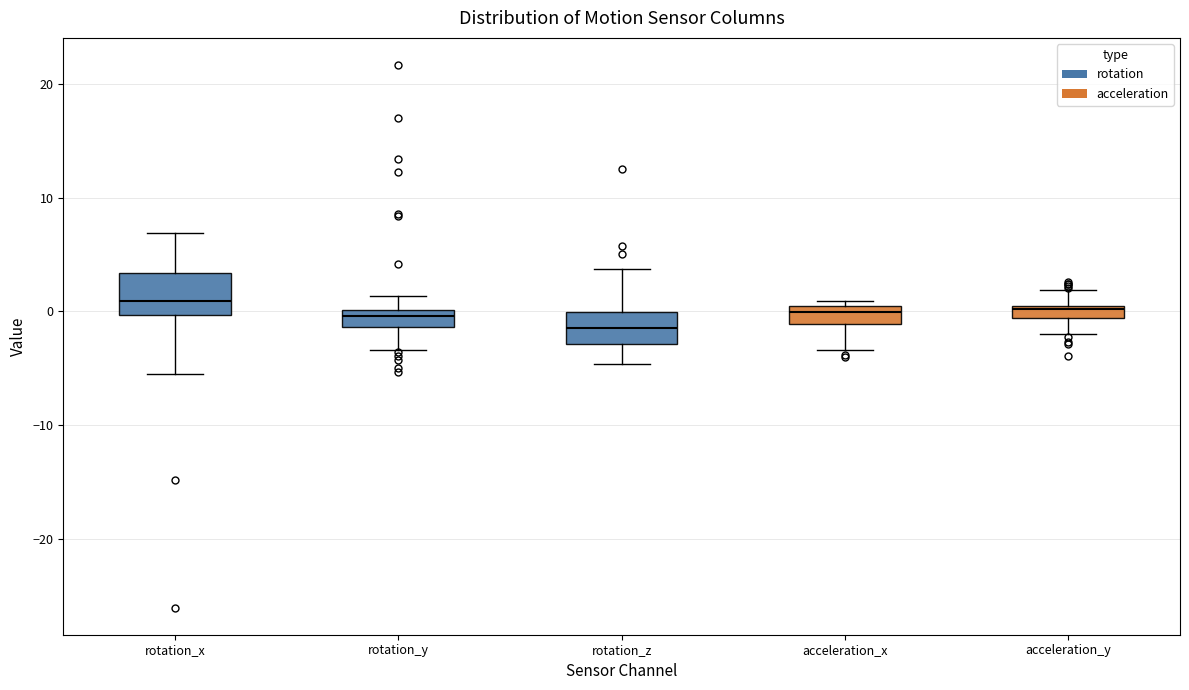

Where does the upper whisker of the box for rotation_y end on the y-axis? The values are not printed on the chart, so give them approximately, as read against the axis.

1